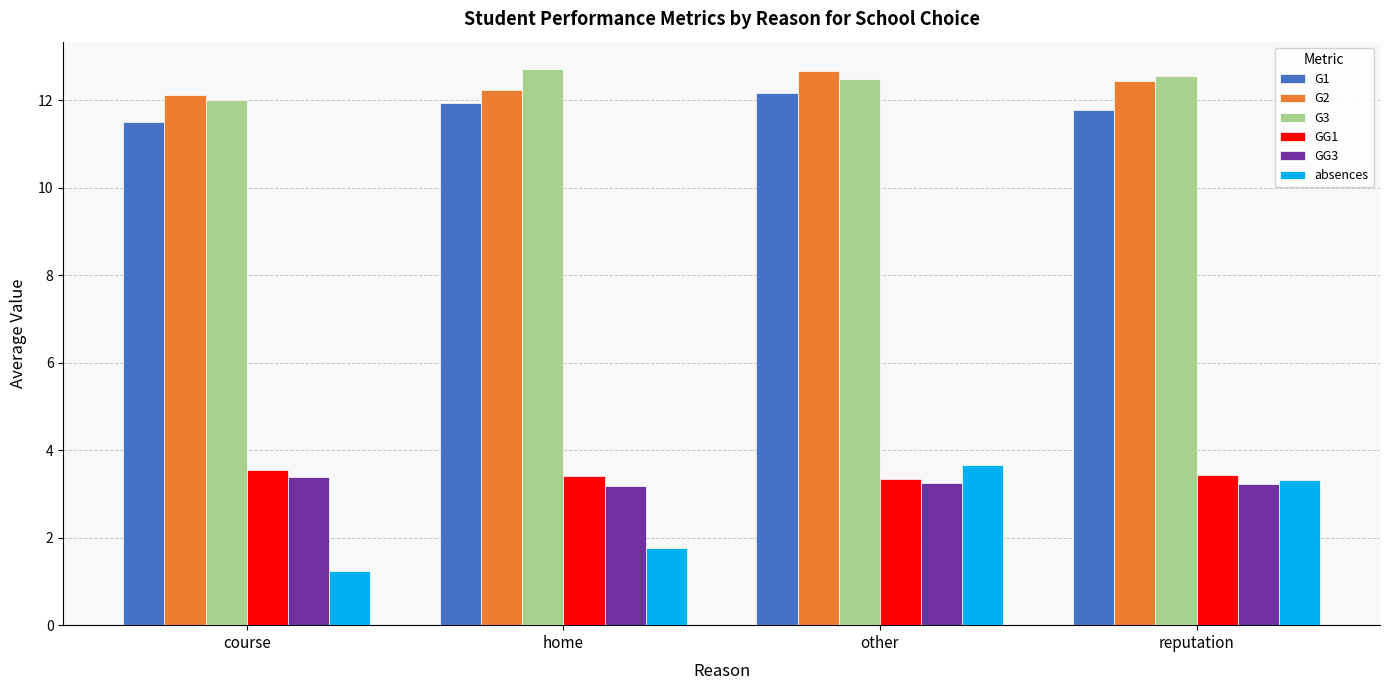

What is the maximum value shown in the chart?

12.7